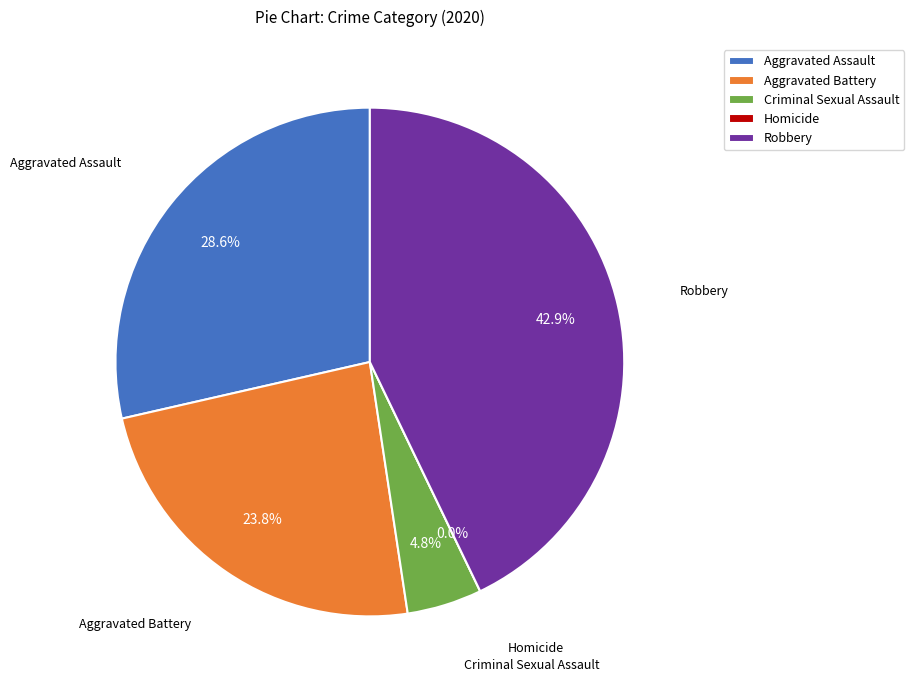

What is the change in value from Homicide to Robbery?

+9